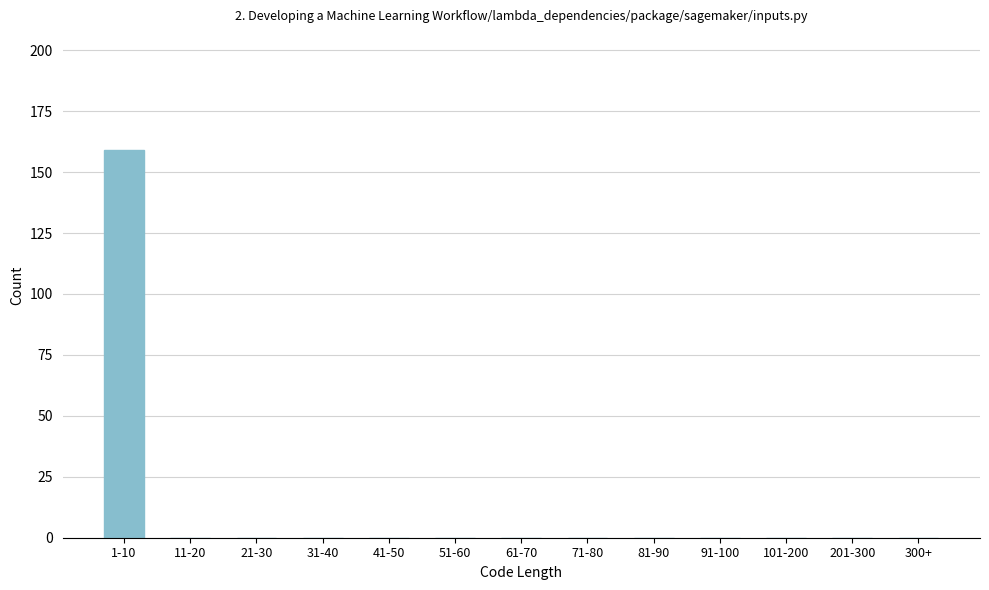

Reading left to right, list all the values displayed in this chart.

1-10=159	11-20=0	21-30=0	31-40=0	41-50=0	51-60=0	61-70=0	71-80=0	81-90=0	91-100=0	101-200=0	201-300=0	300+=0